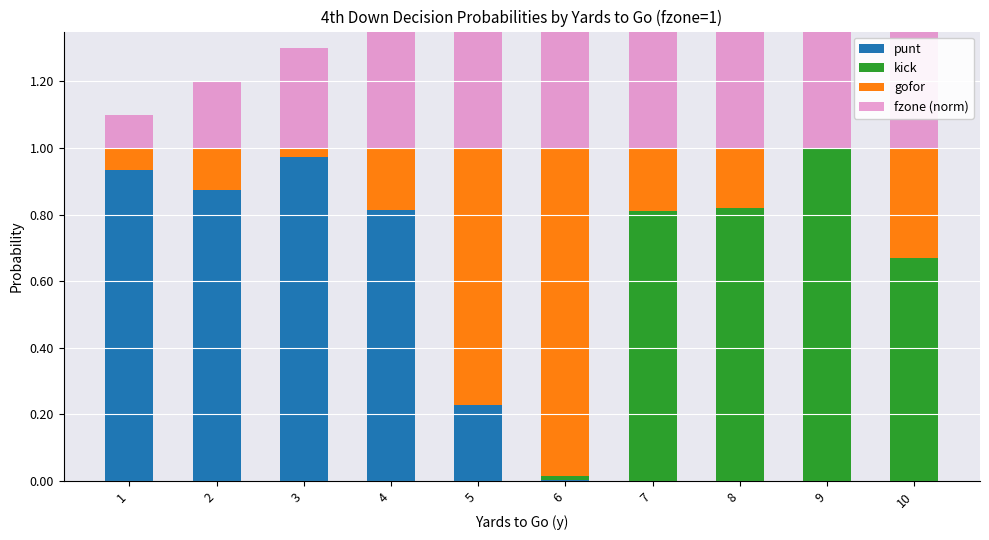

Reading left to right, extract all data points from this chart.

punt: 1=0.9	2=0.9	3=1.0	4=0.8	5=0.2	6=0.0	7=0.0	8=0.0	9=0.0	10=0.0
kick: 1=0.0	2=0.0	3=0.0	4=0.0	5=0.0	6=0.0	7=0.8	8=0.8	9=1.0	10=0.7
gofor: 1=0.1	2=0.1	3=0.0	4=0.2	5=0.8	6=1.0	7=0.2	8=0.2	9=0.0	10=0.3
fzone (norm): 1=0.1	2=0.2	3=0.3	4=0.4	5=0.5	6=0.6	7=0.7	8=0.8	9=0.9	10=1.0